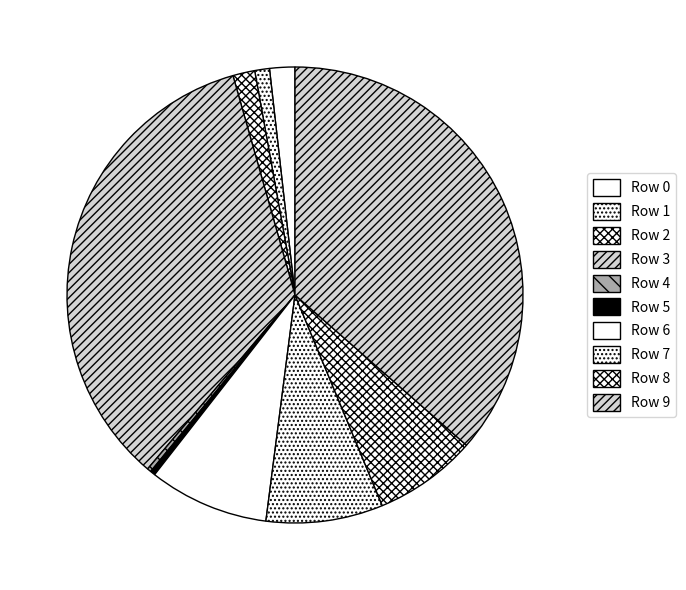

Is it true that Row 1 is 11% of the pie?

False